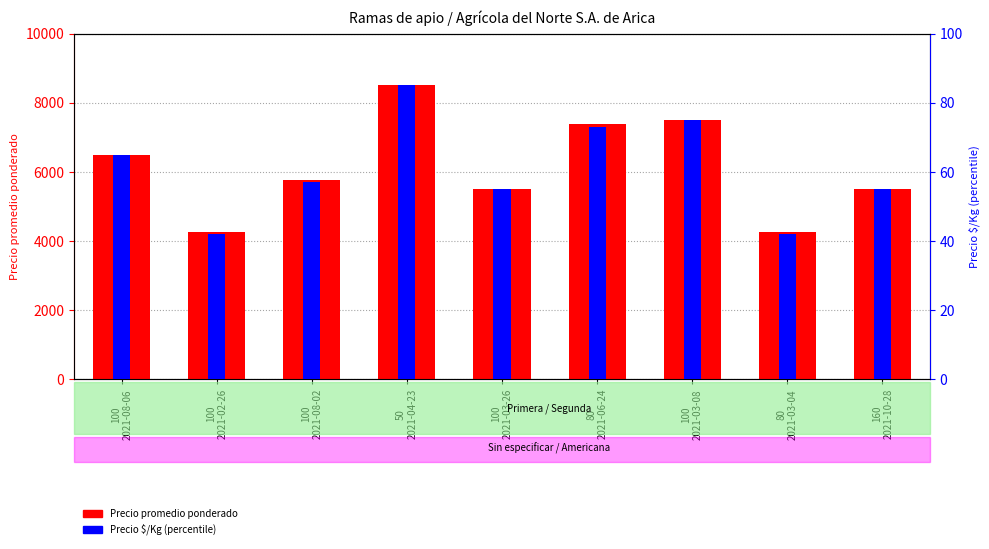

List the labels in order of Precio promedio ponderado value, largest first.

50
2021-04-23, 100
2021-03-08, 80
2021-06-24, 100
2021-08-06, 100
2021-08-02, 100
2021-03-26, 160
2021-10-28, 100
2021-02-26, 80
2021-03-04